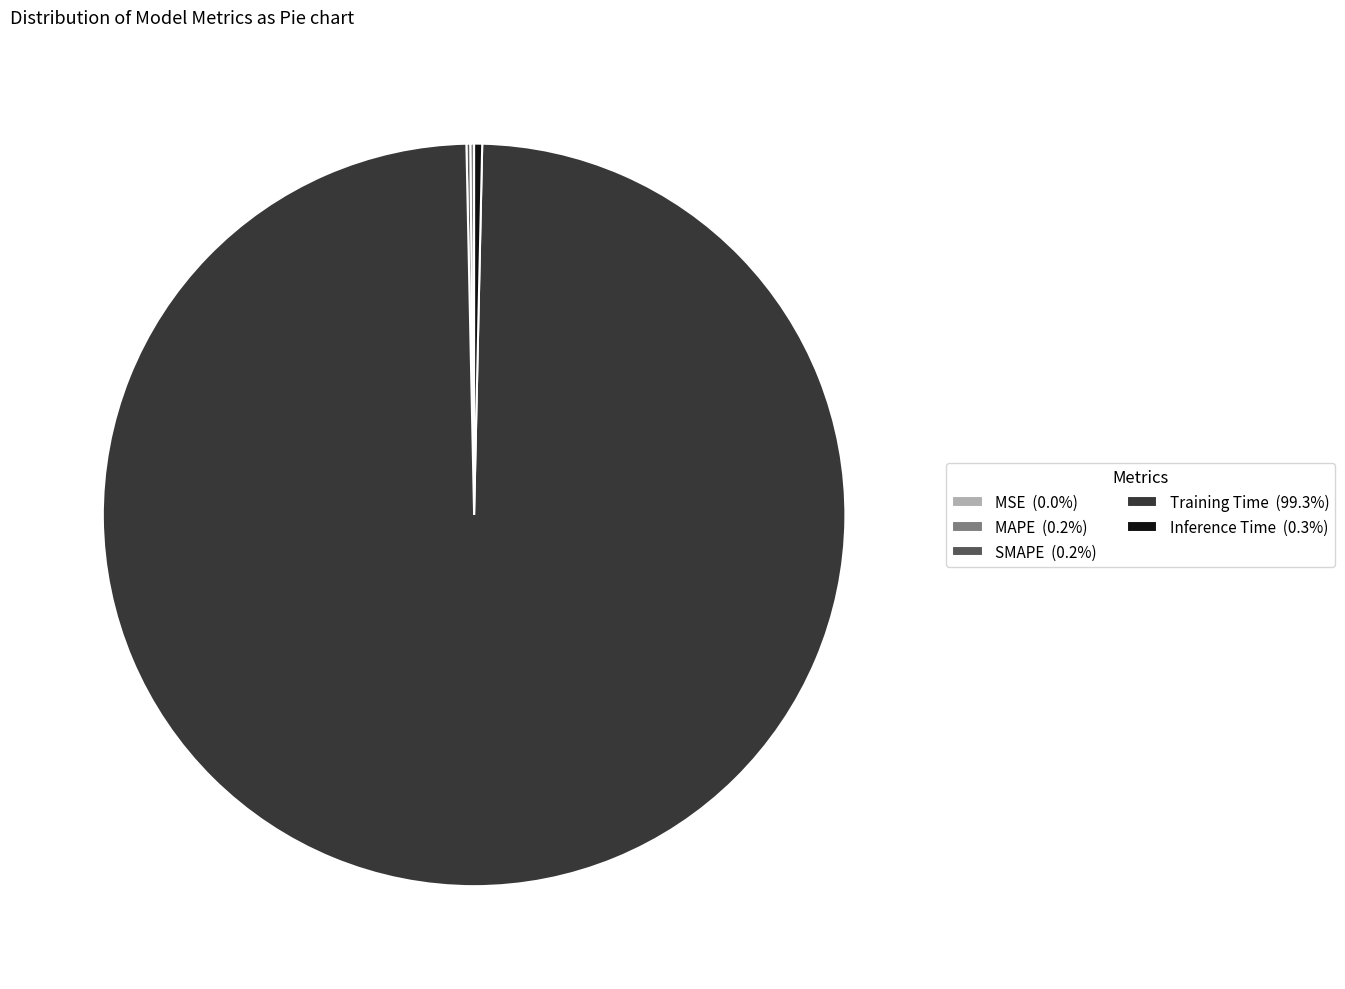

Does any single category account for the majority?

Yes